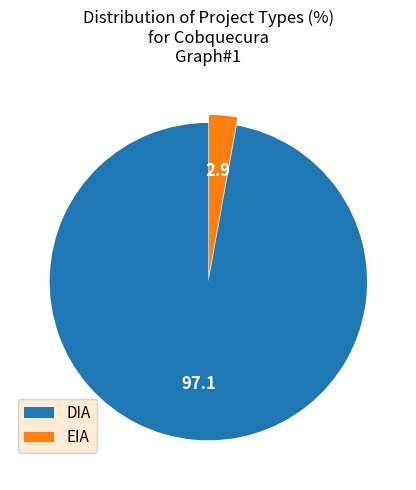

Combined, do DIA and EIA account for over 50%?

Yes